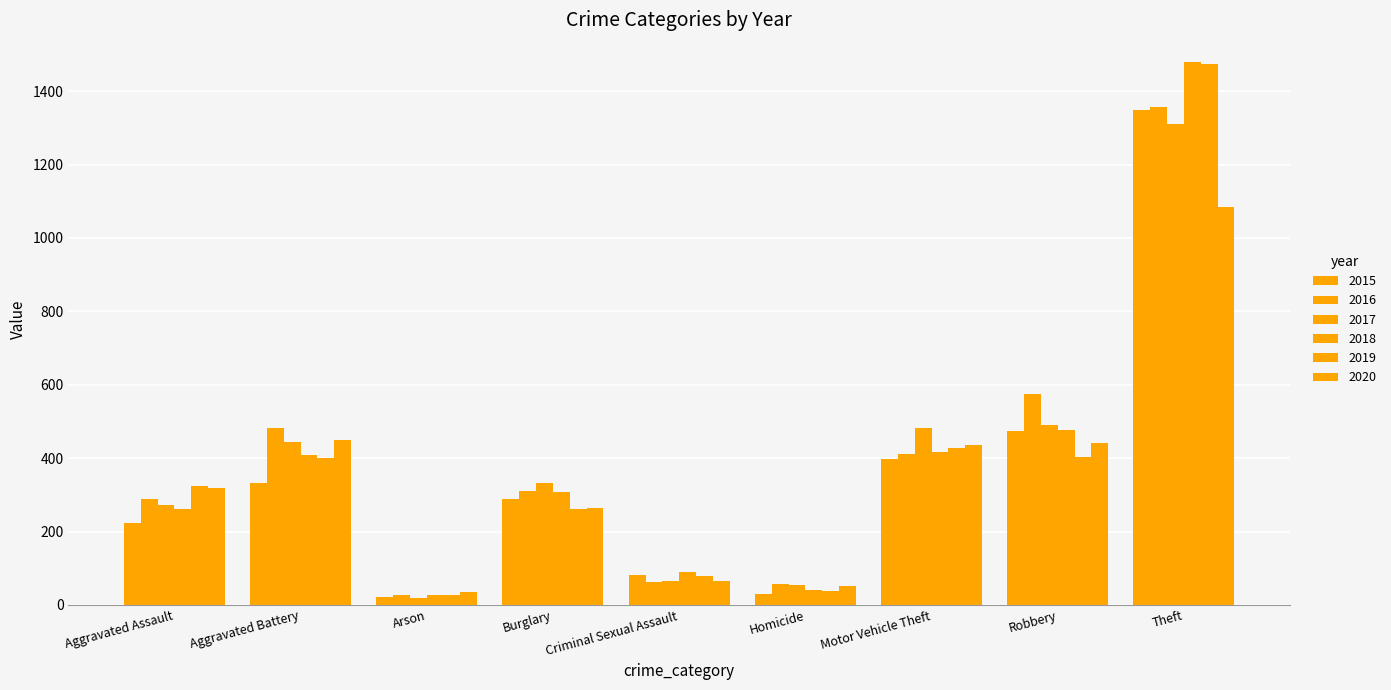

How many bars are there in each group?

6